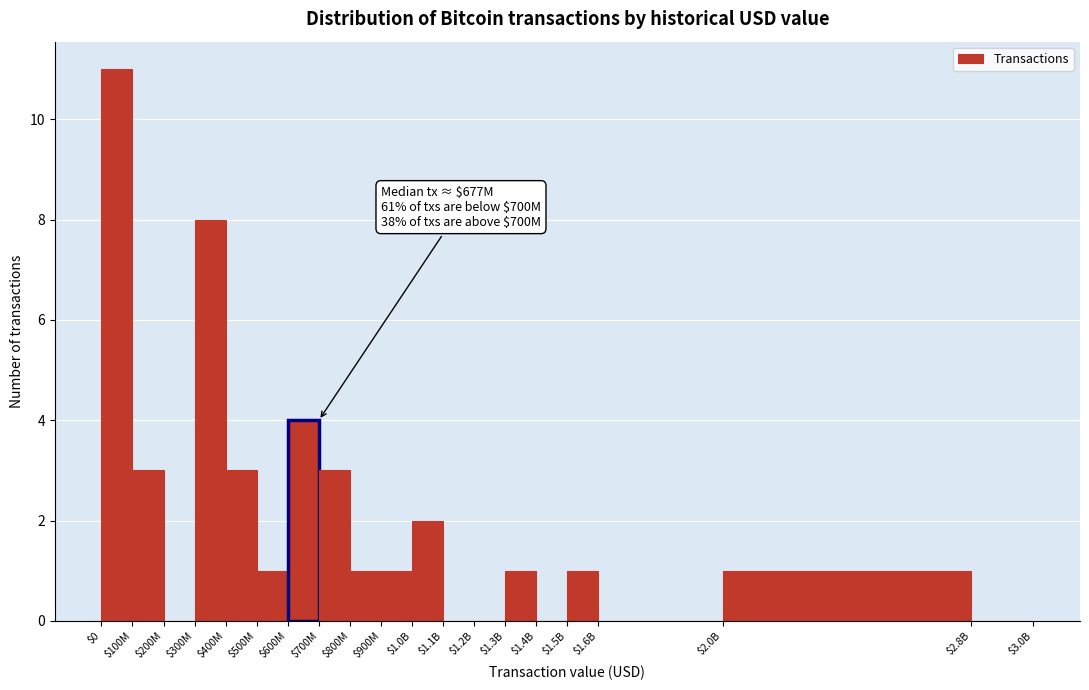

At which label is the value closest to 5?

$600M